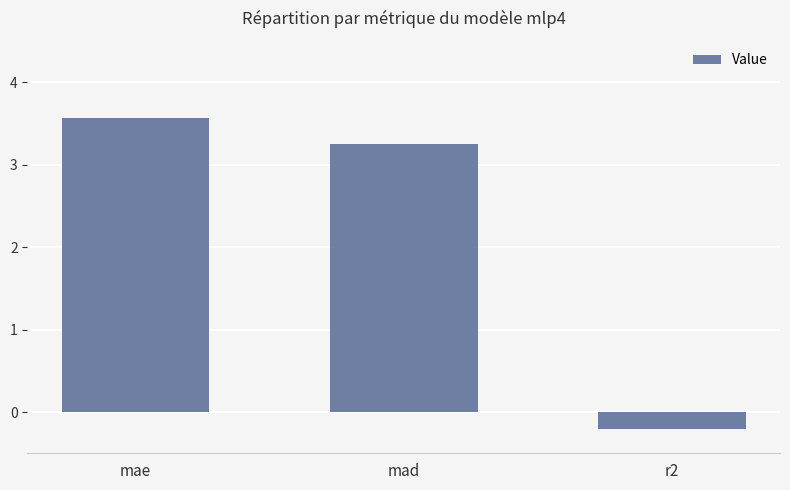

What position from the left is r2?

3